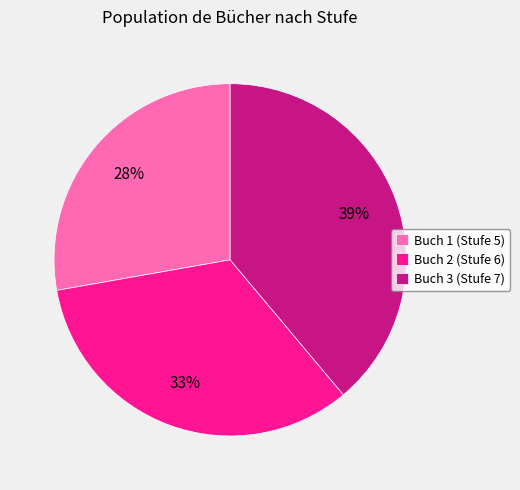

To the nearest percent, what portion does Buch 2 (Stufe 6) represent?

33%